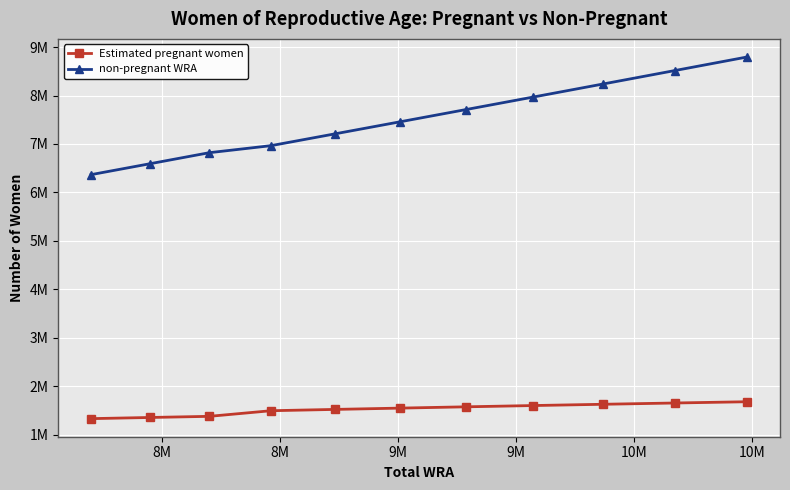

Which series has the largest total across all categories?

non-pregnant WRA